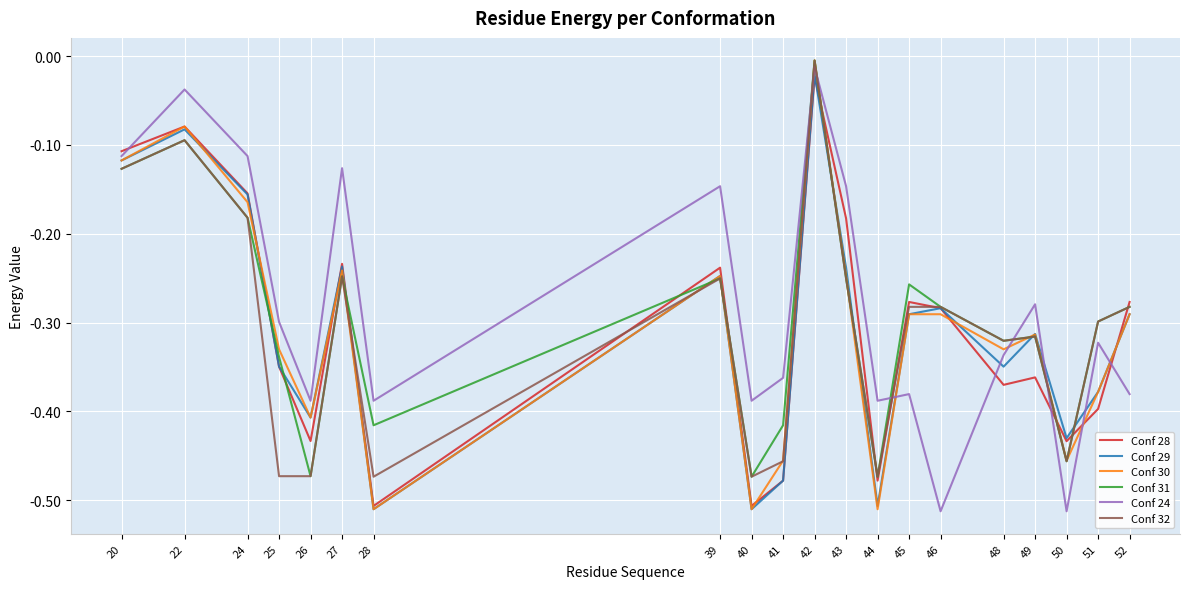

At which label does Conf 31 reach its peak?

42